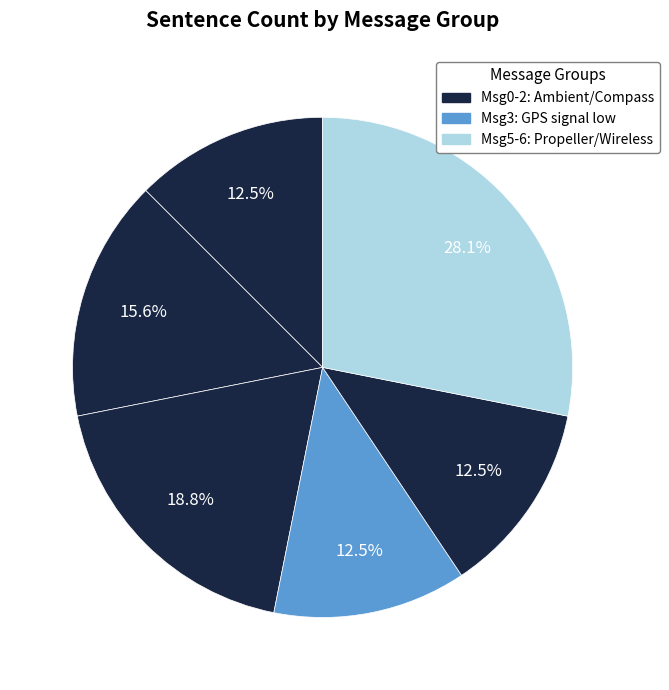

How many segments does this pie chart have?

6